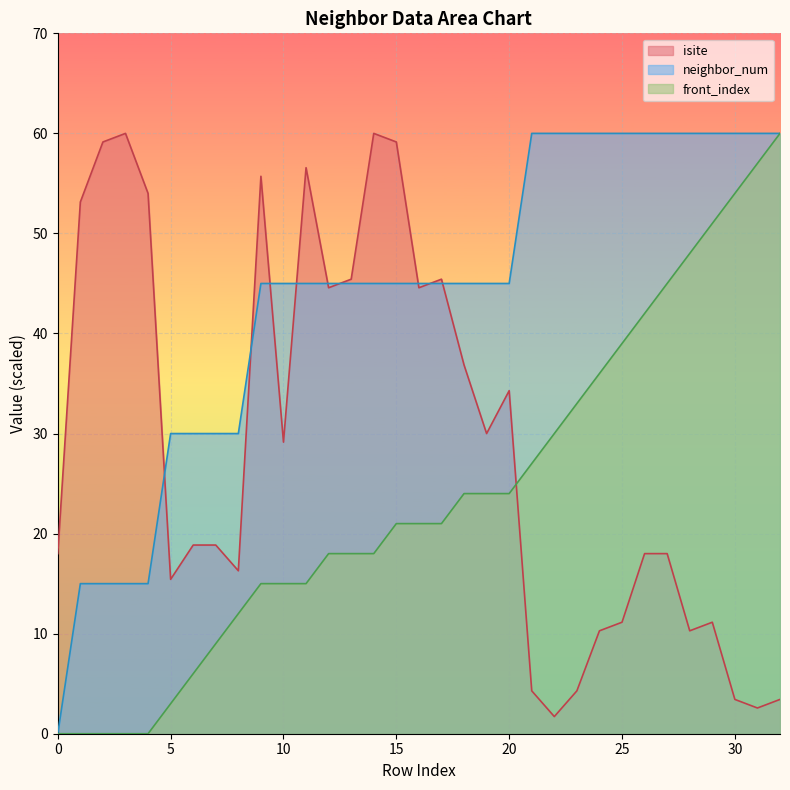

Reading left to right, what are all the values shown in this chart?

isite: 18.0	53.1	59.1	60.0	54.0	15.4	18.9	18.9	16.3	55.7	29.1	56.6	44.6	45.4	60.0	59.1	44.6	45.4	36.9	30.0	34.3	4.3	1.7	4.3	10.3	11.1	18.0	18.0	10.3	11.1	3.4	2.6	3.4
neighbor_num: 0.0	15.0	15.0	15.0	15.0	30.0	30.0	30.0	30.0	45.0	45.0	45.0	45.0	45.0	45.0	45.0	45.0	45.0	45.0	45.0	45.0	60.0	60.0	60.0	60.0	60.0	60.0	60.0	60.0	60.0	60.0	60.0	60.0
front_index: 0.0	0.0	0.0	0.0	0.0	3.0	6.0	9.0	12.0	15.0	15.0	15.0	18.0	18.0	18.0	21.0	21.0	21.0	24.0	24.0	24.0	27.0	30.0	33.0	36.0	39.0	42.0	45.0	48.0	51.0	54.0	57.0	60.0